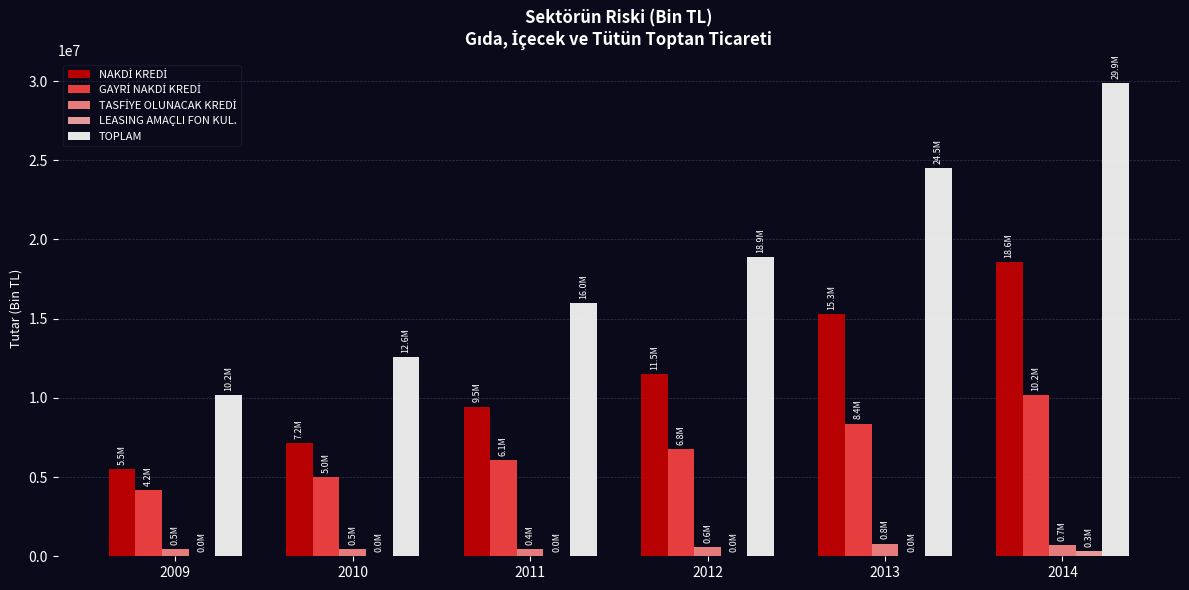

How many data points in LEASING AMAÇLI FON KUL. are above 7456?

3